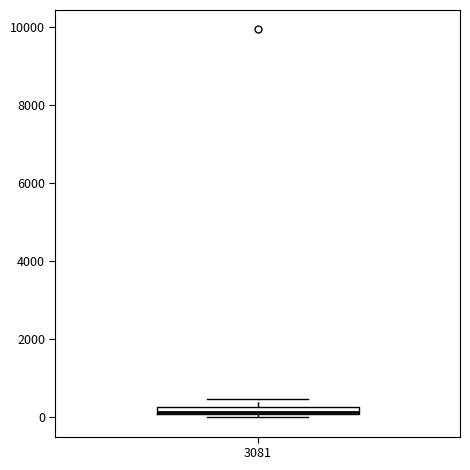

Where is the upper edge of the box at x = 3081 on the y-axis? The values are not printed on the chart, so give them approximately, as read against the axis.

200